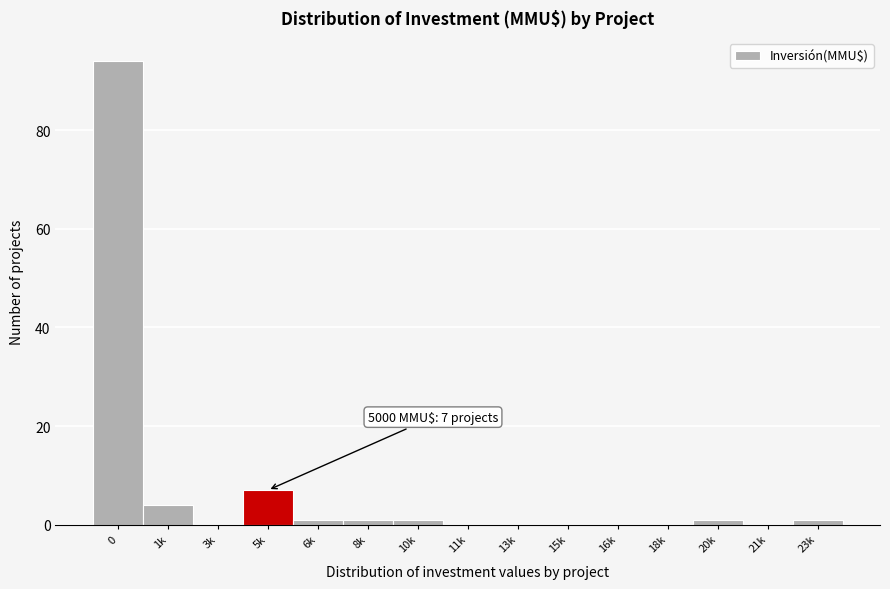

Reading left to right, transcribe all the data shown in this chart.

0=94	1k=4	3k=0	5k=7	6k=1	8k=1	10k=1	11k=0	13k=0	15k=0	16k=0	18k=0	20k=1	21k=0	23k=1